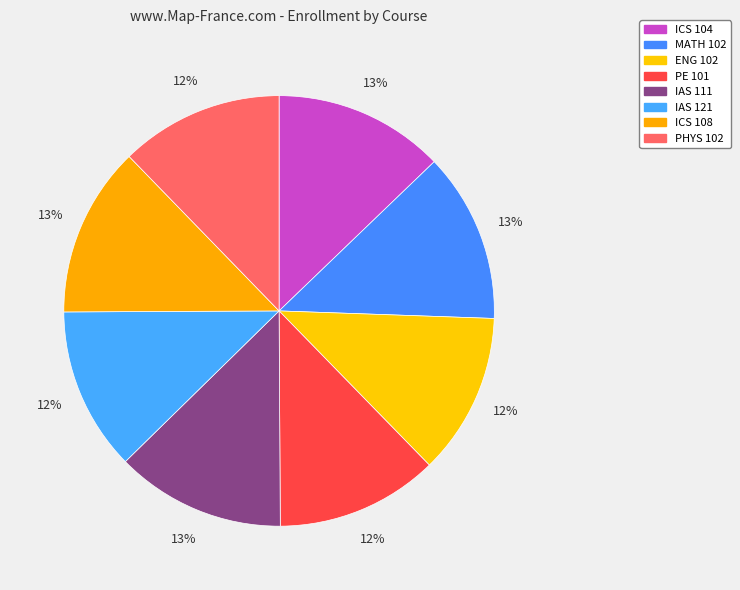

What percentage is the PE 101 slice, to the nearest percent?

12%